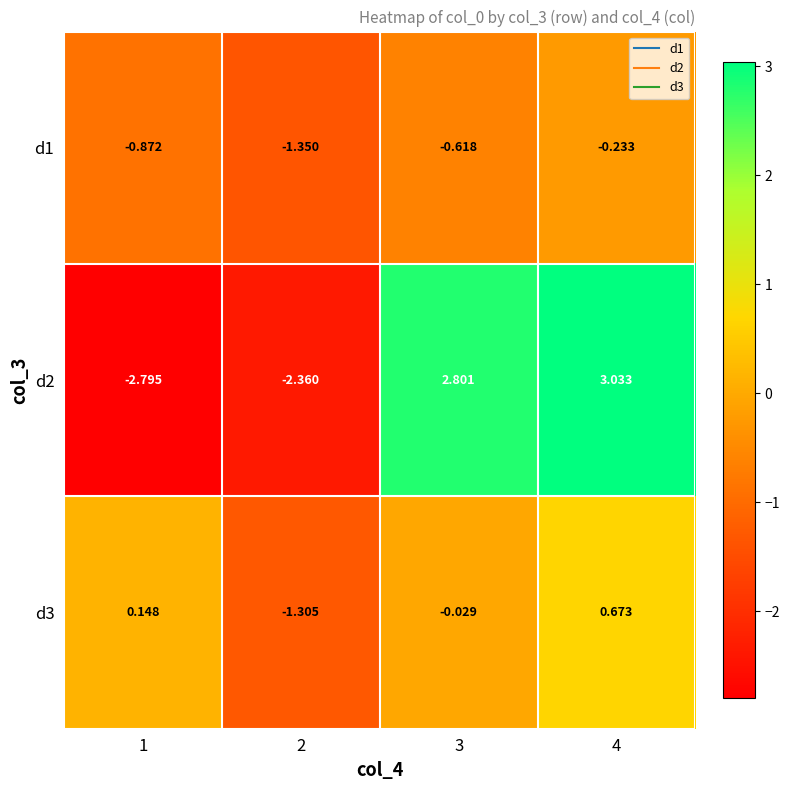

How many data points does each series have?

4